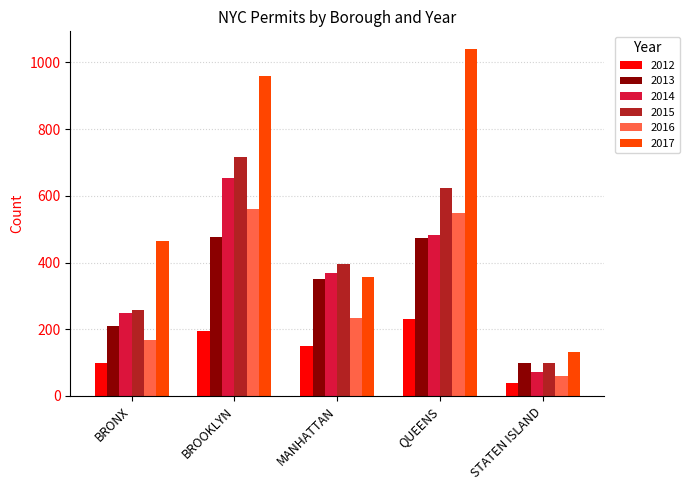

Does the chart contain any negative values?

No